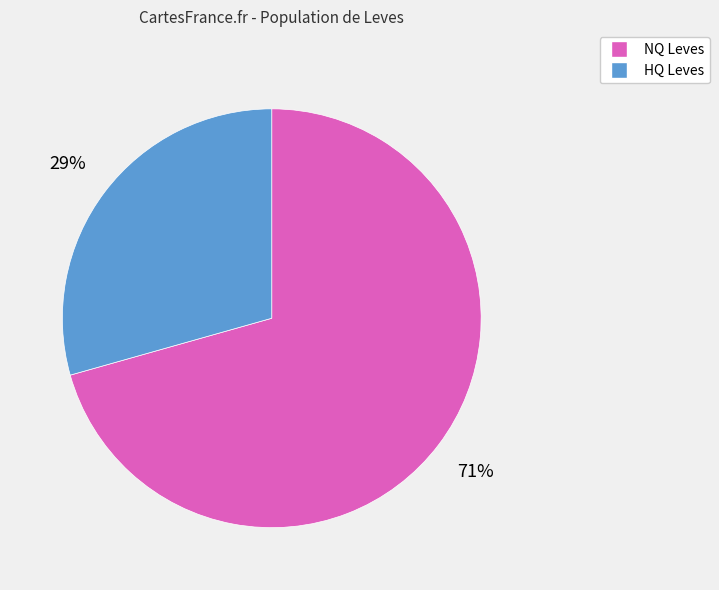

Is there a majority slice in this chart?

Yes